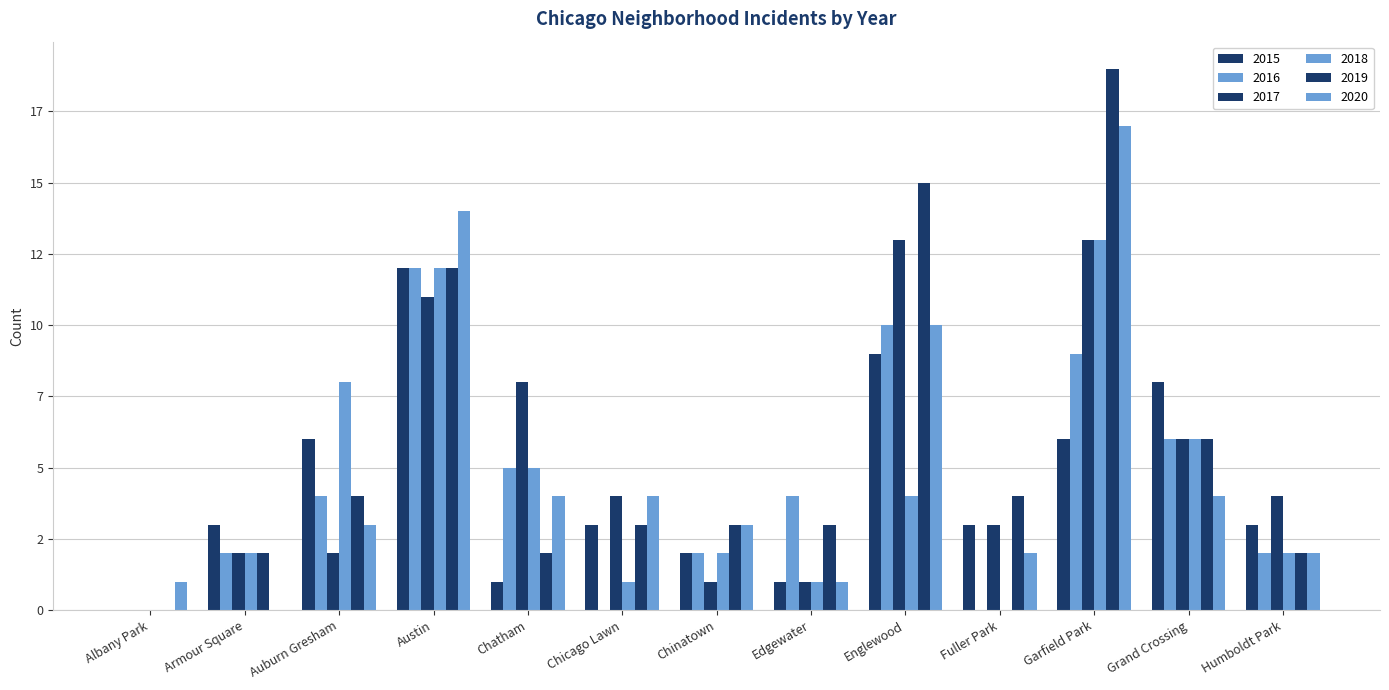

Are the bars grouped side by side (vs. stacked)?

Yes